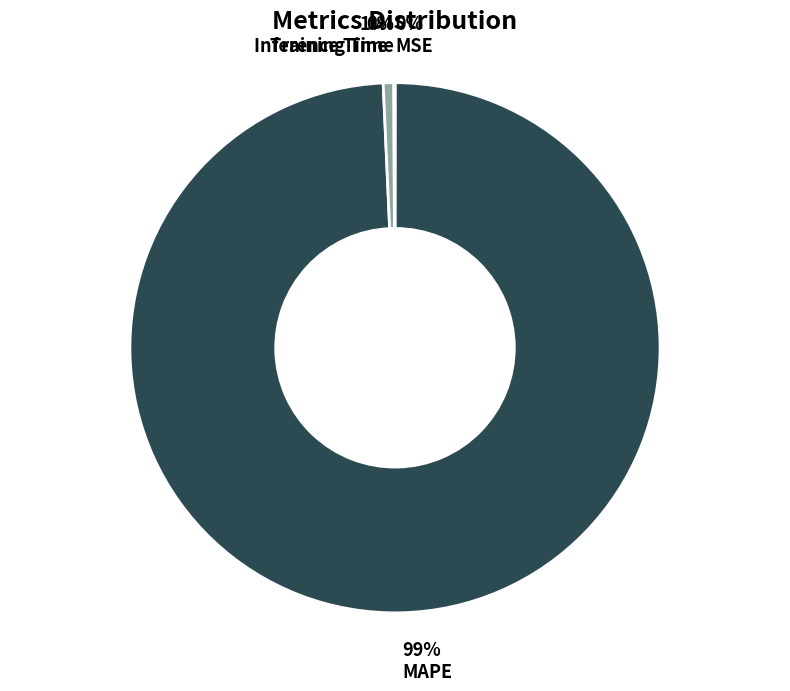

To the nearest percent, what percentage of the pie is MAPE?

99%